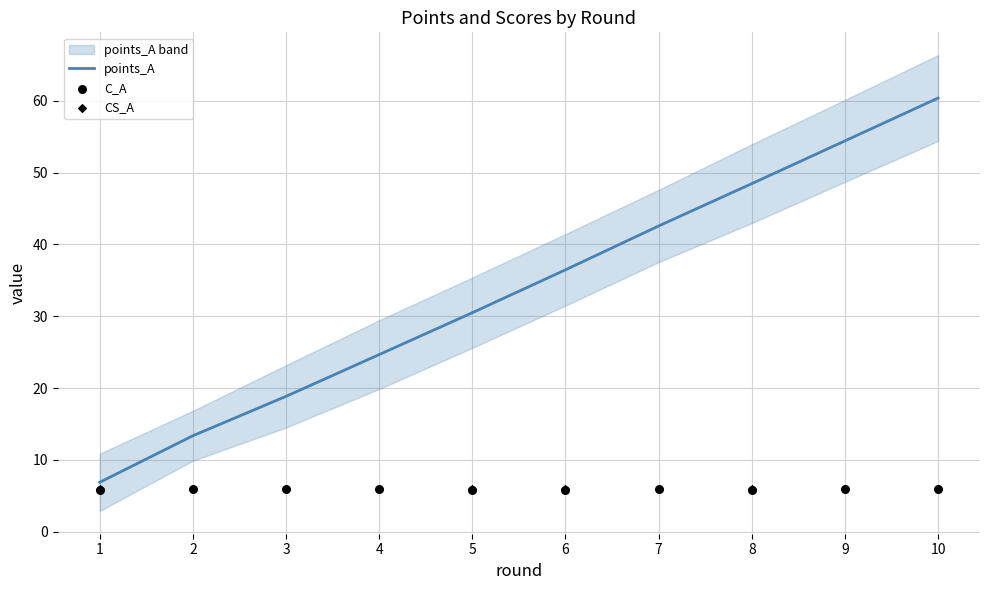

At which category is the sum across all series the highest?

10